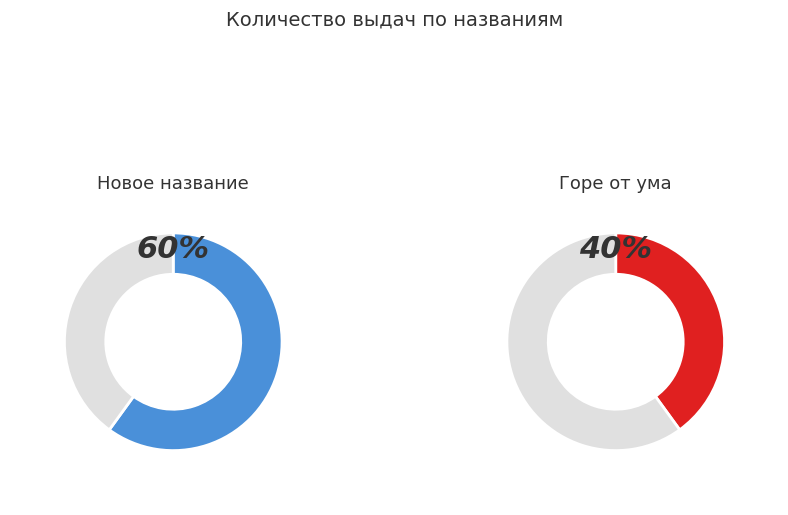

Which slice is the smallest?

Горе от ума